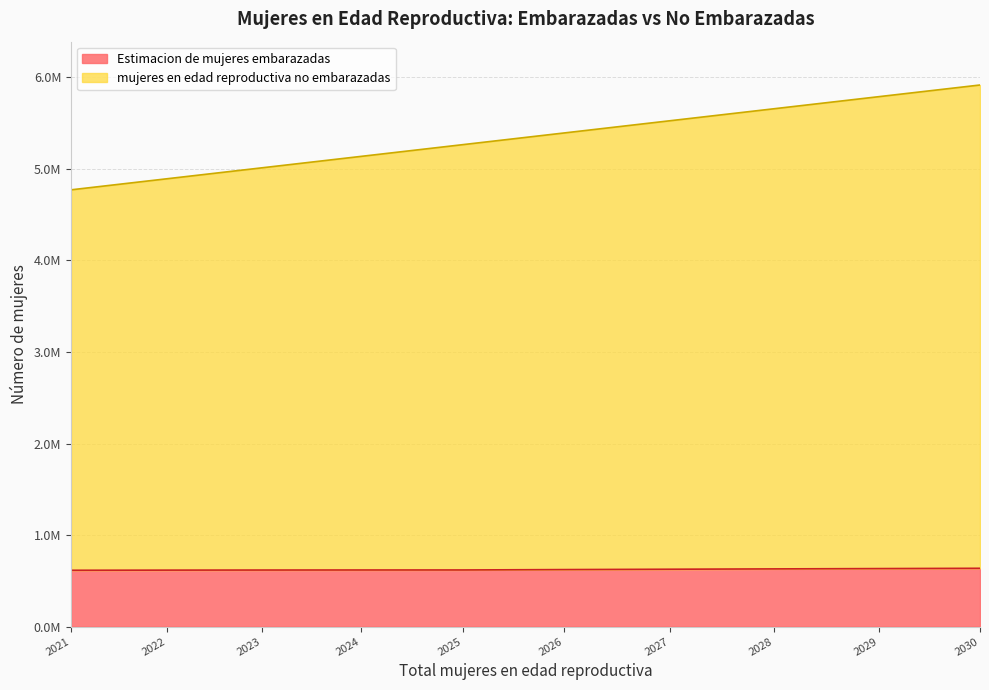

True or false: Estimacion de mujeres embarazadas and mujeres en edad reproductiva no embarazadas cross at least once.

False